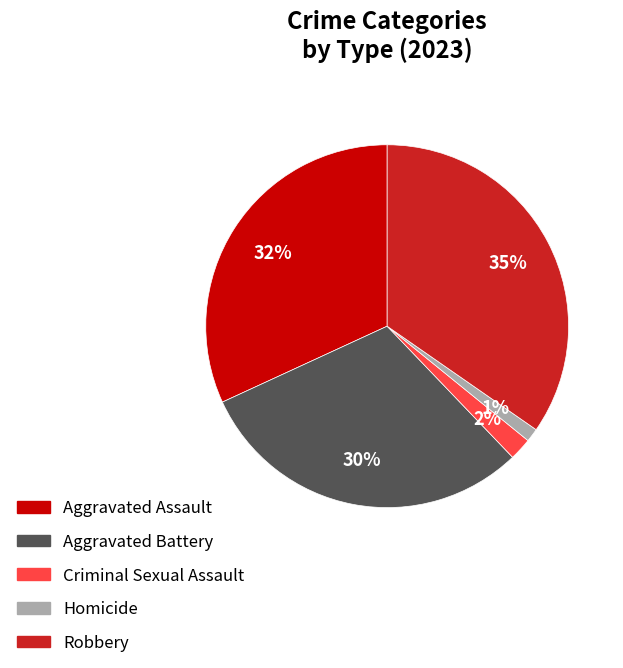

Rank the categories by value from highest to lowest.

Robbery, Aggravated Assault, Aggravated Battery, Criminal Sexual Assault, Homicide